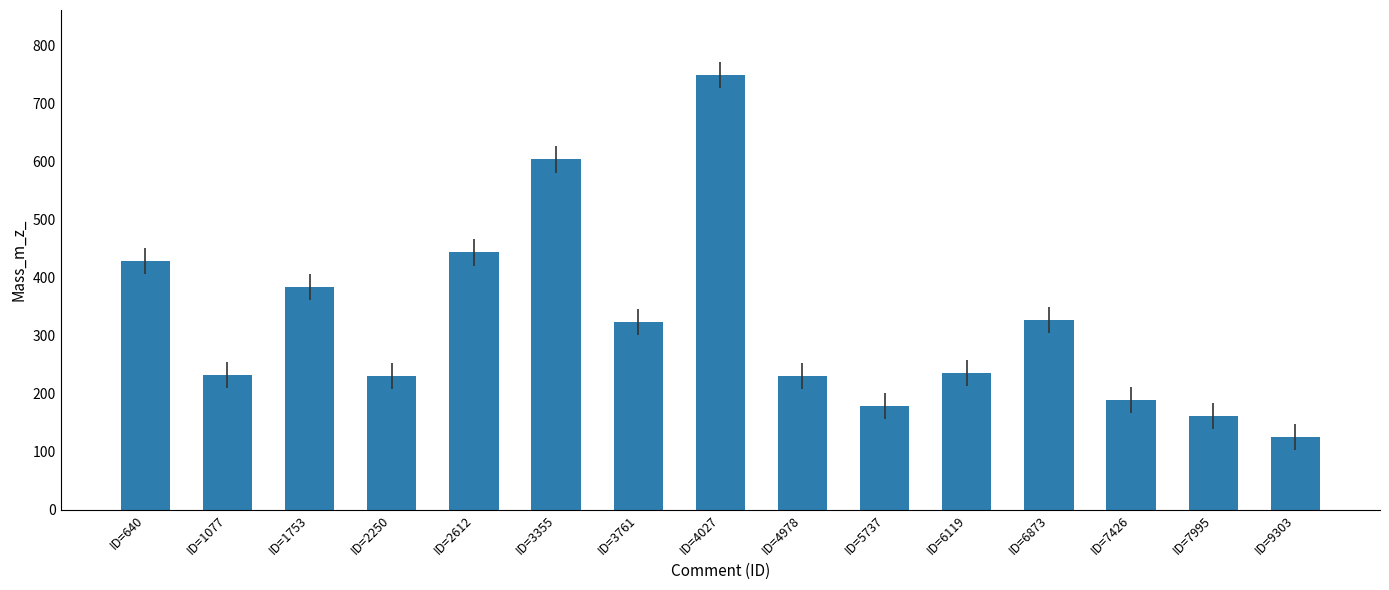

What is the value of the 4th bar from the left?

231.1